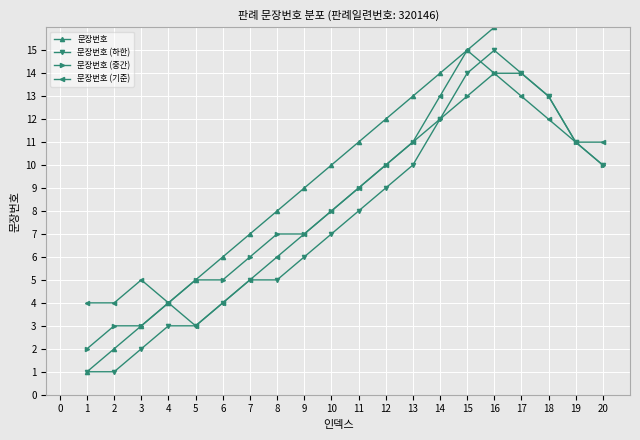

What is the value of the 문장번호 (기준) point at the 3rd from the left?

5